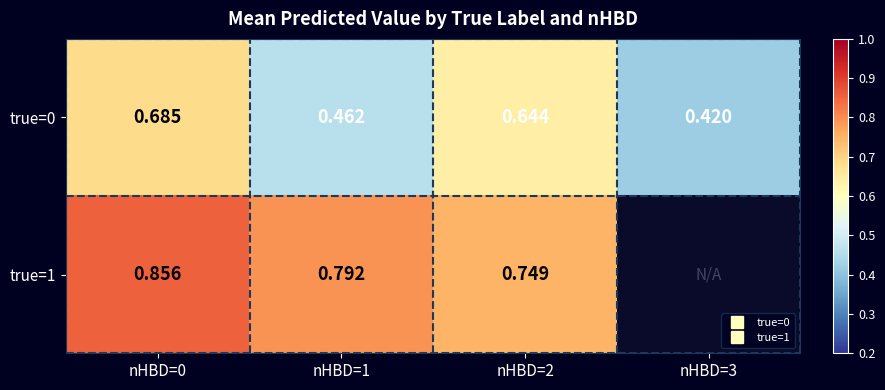

True or false: true=0 has a value of 0.8 at nHBD=1.

False